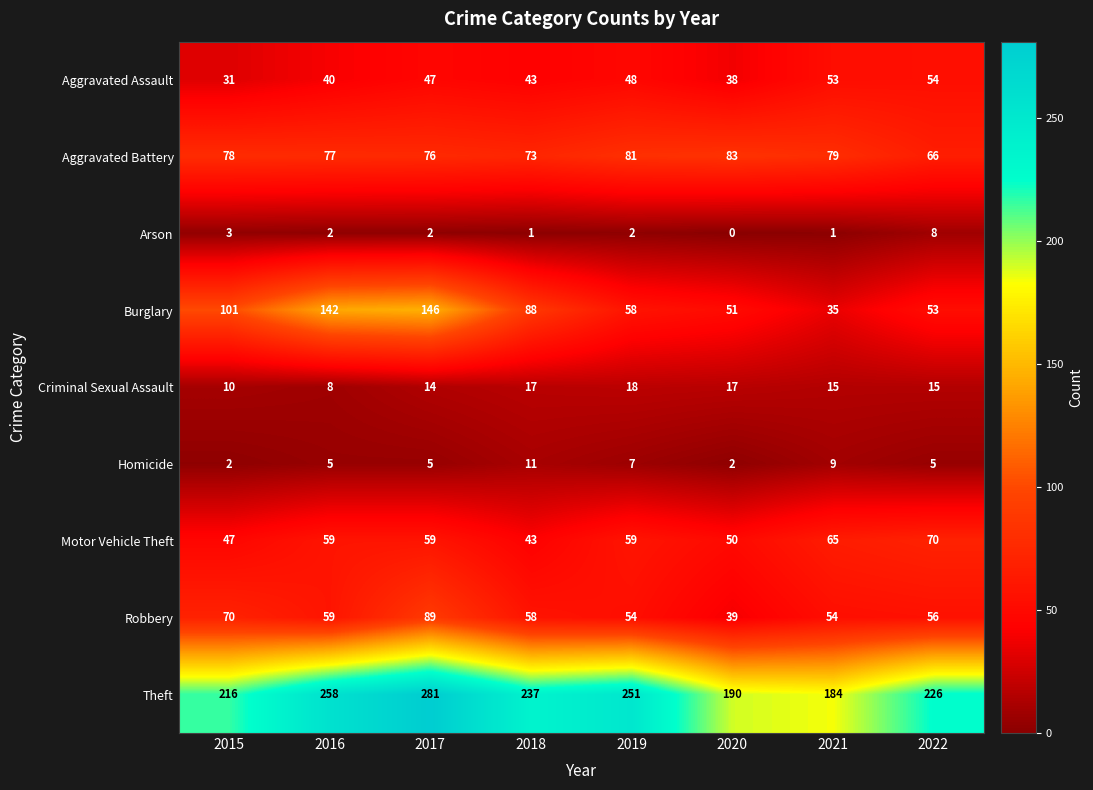

What is the sum of all Burglary values?

674